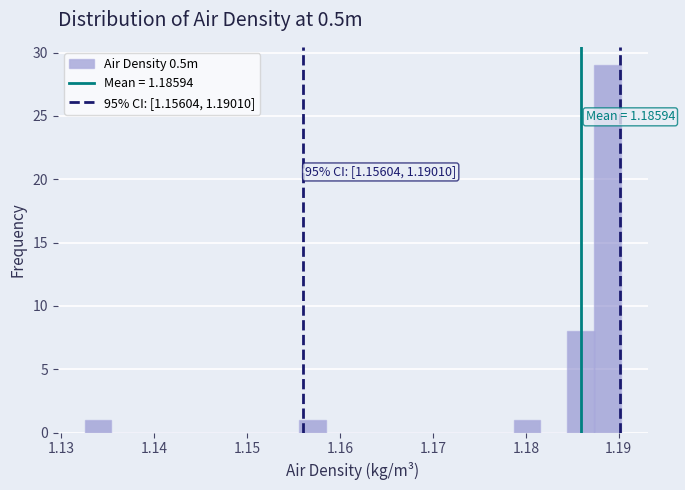

Around what value on the x-axis is the tallest bar? Give the approximate position of its centre, as read against the axis.

1.189